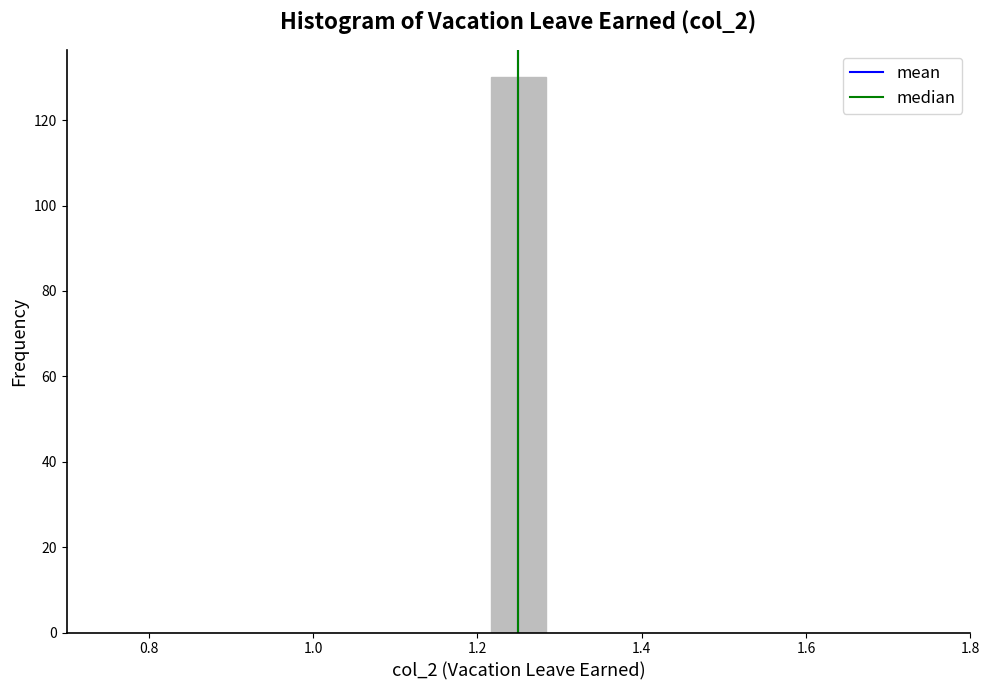

Around what value on the x-axis is the tallest bar? Give the approximate position of its centre, as read against the axis.

1.26